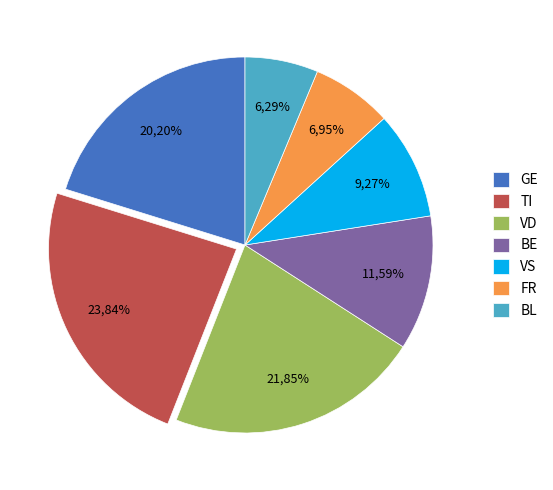

Do GE and ZG together represent more than half of the pie?

No